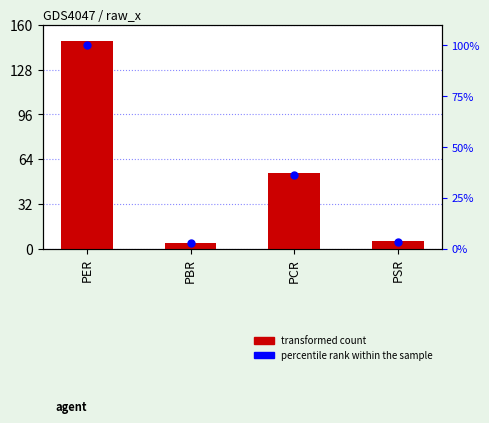

Which series has the largest total across all categories?

transformed count